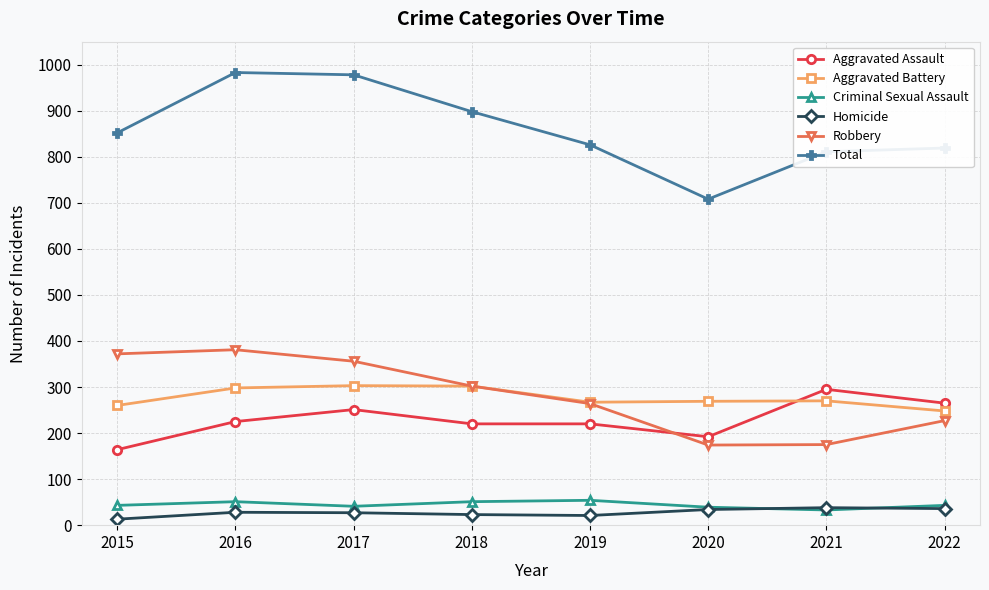

Is this an area chart (filled region under the line)?

No